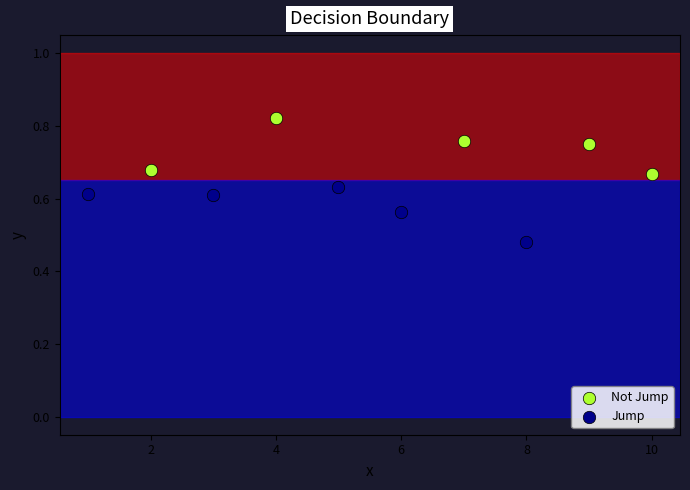

Which series contains the lowest Y value?

Jump